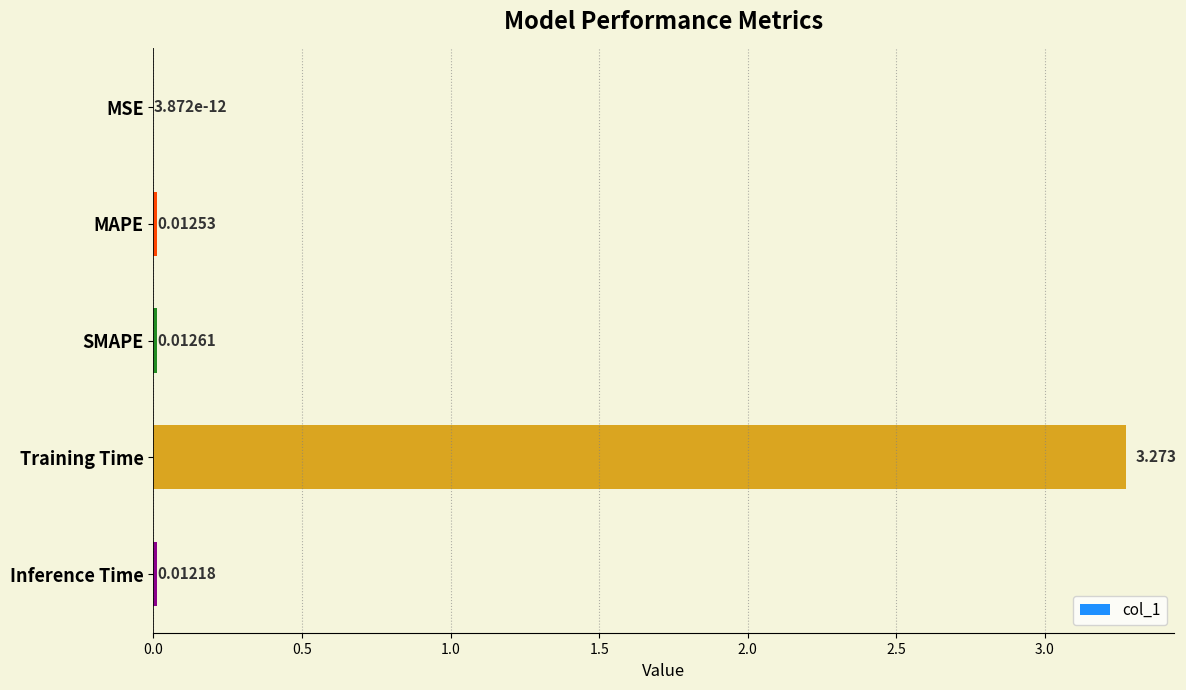

Which has a higher value, SMAPE or Training Time?

Training Time